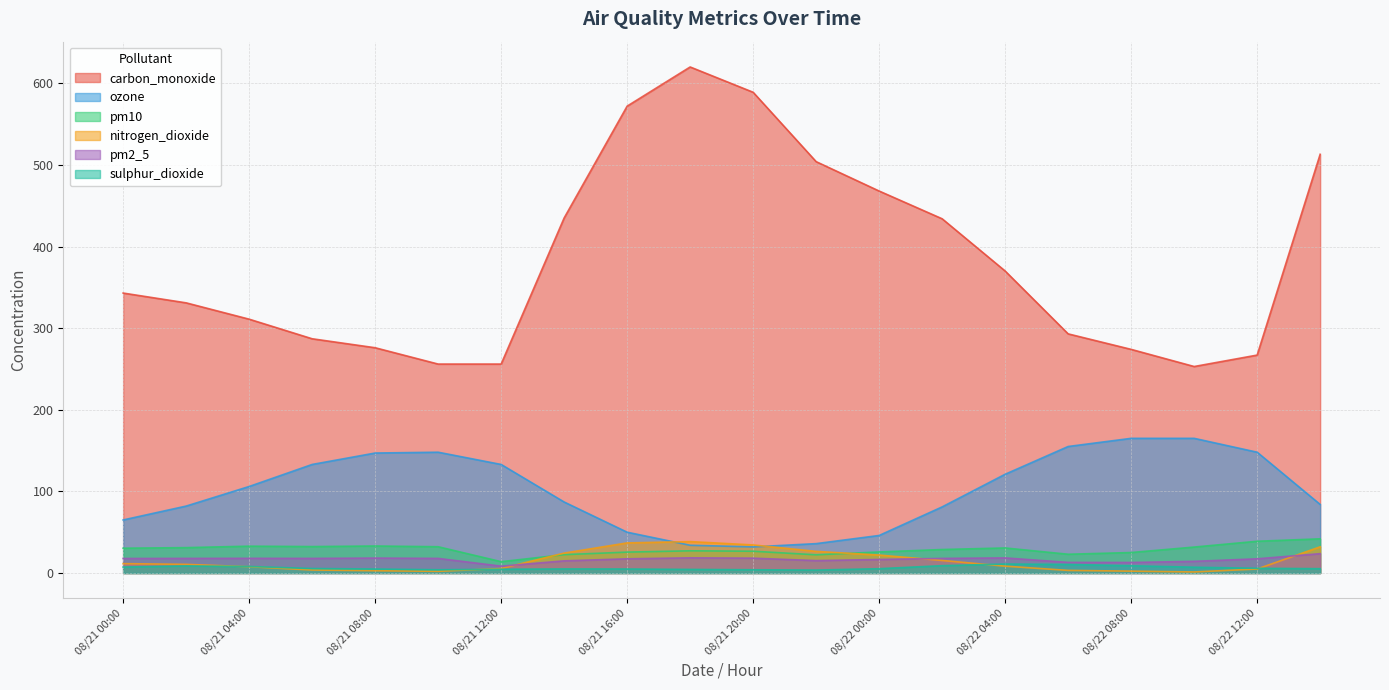

What is the approximate value of carbon_monoxide at 08/21 20:00?

589.0